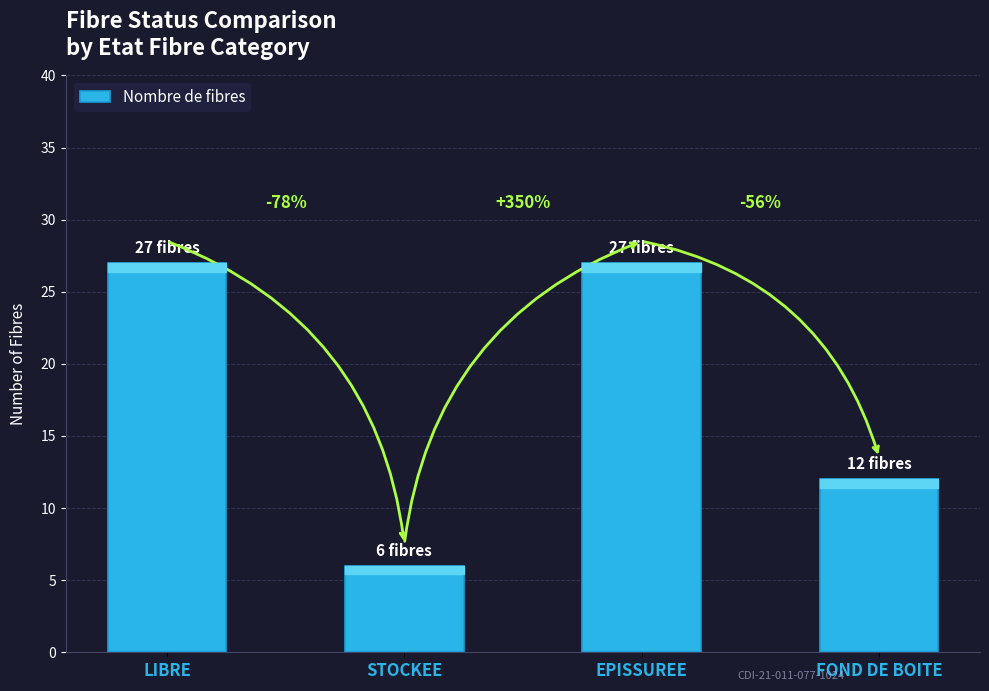

Which category has the highest value across all series?

LIBRE